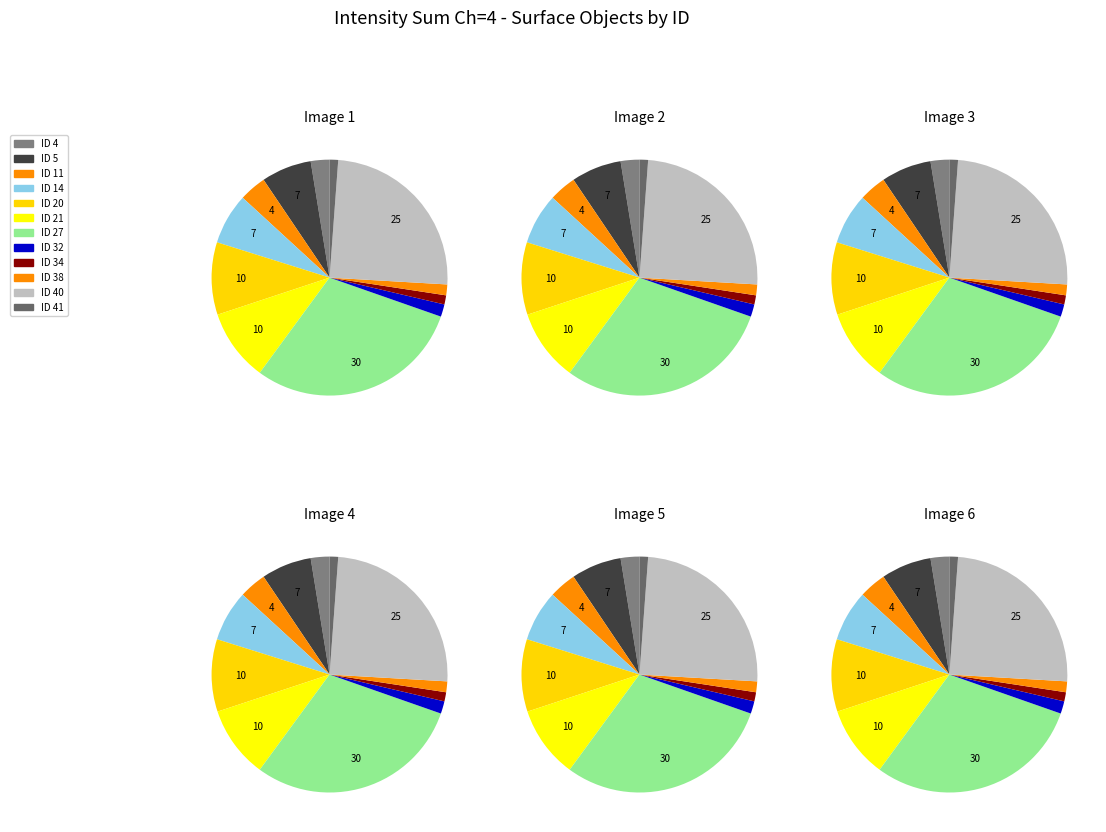

True or false: ID 20 accounts for 10% of the total.

True